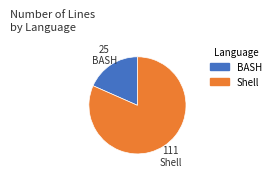

Combined, do Shell and BASH account for over 50%?

Yes